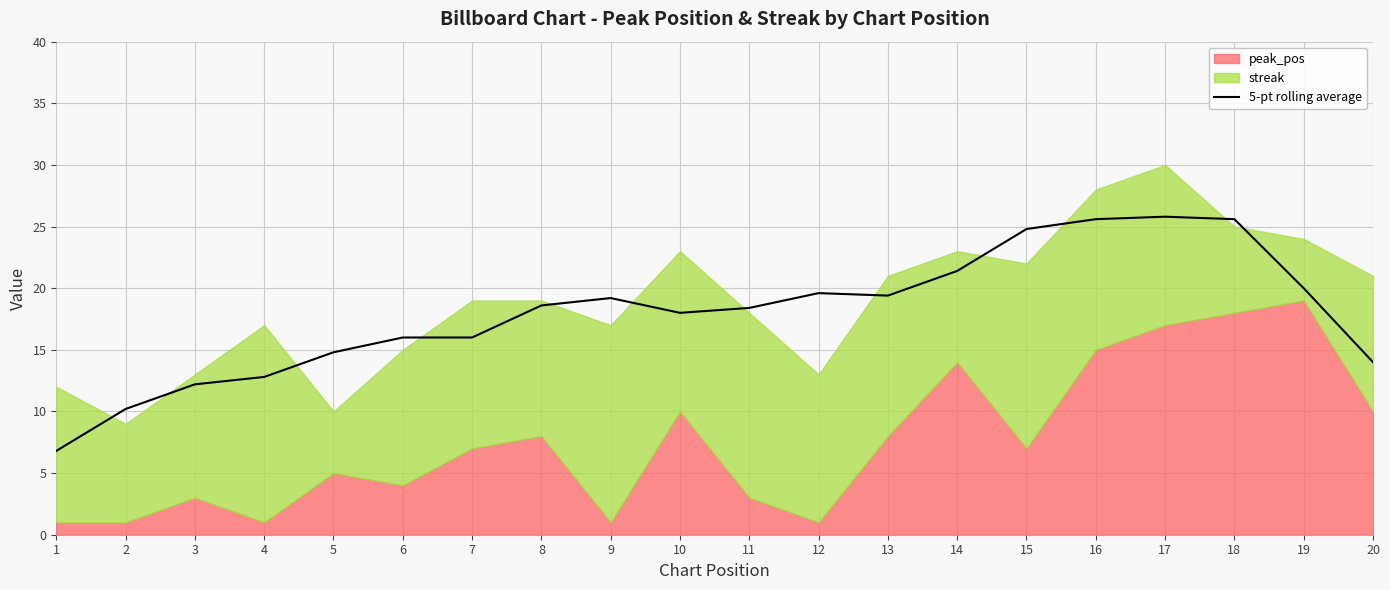

Which category has the lowest value across all series?

1